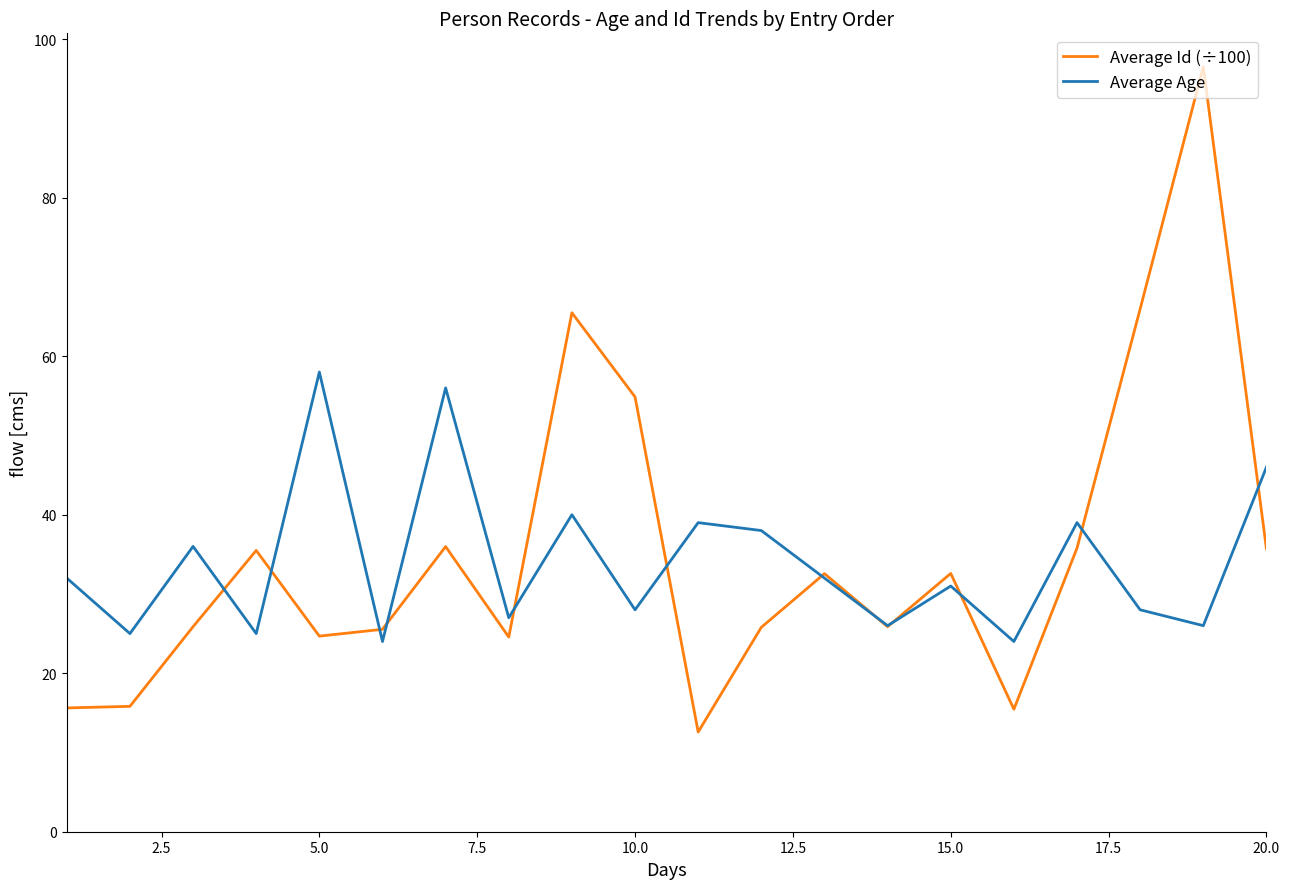

Which series has the largest range (max minus min)?

Average Id (÷100)